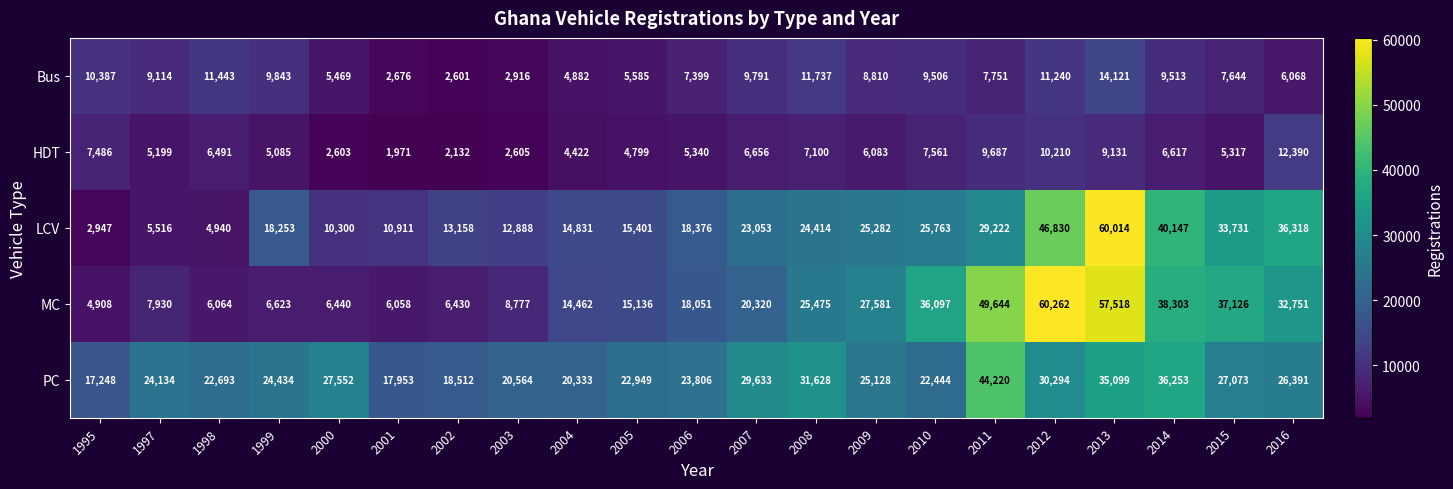

What is the sum of all MC values?

485956